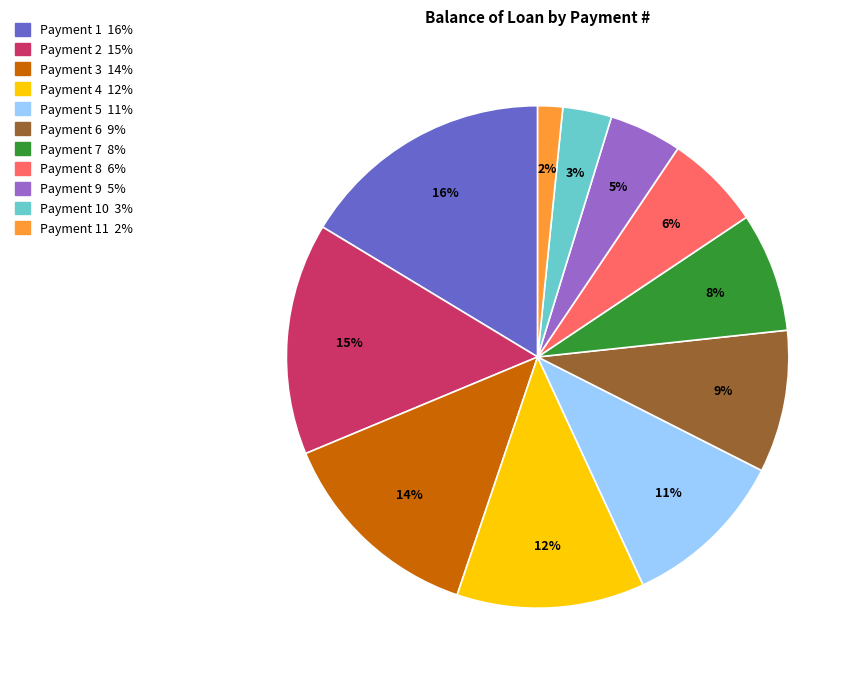

To the nearest percent, what is the average slice percentage?

9%